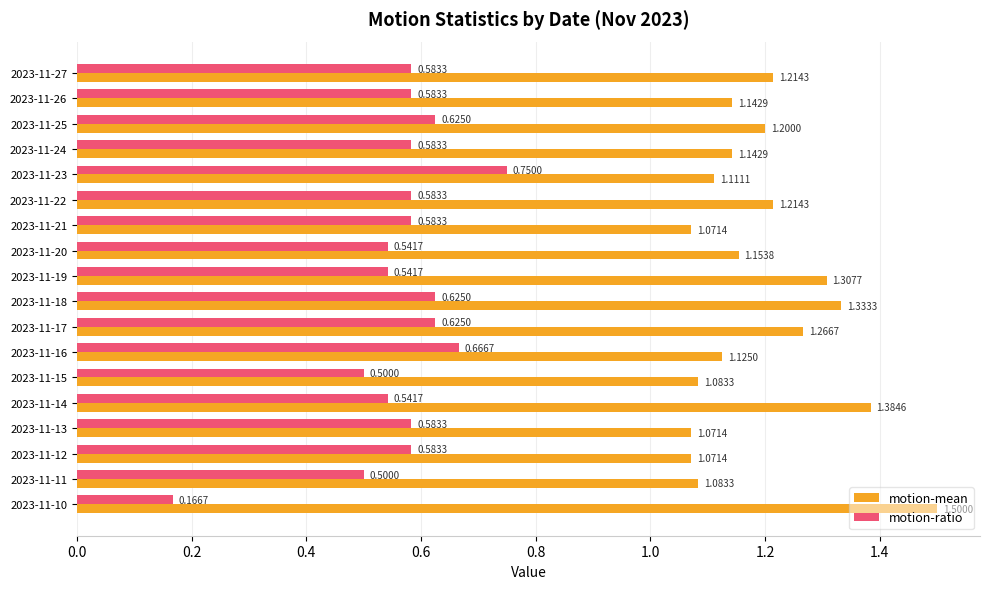

What is the greatest value displayed?

1.5